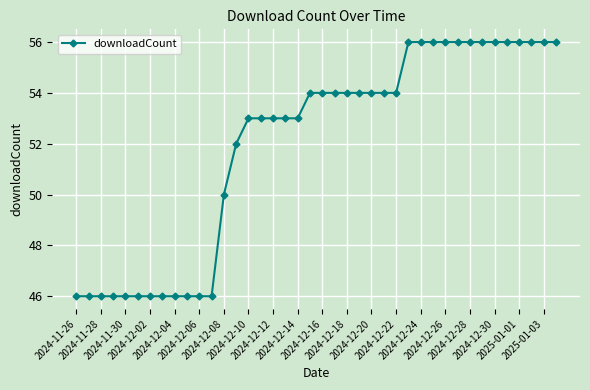

What is the smallest value displayed?

46